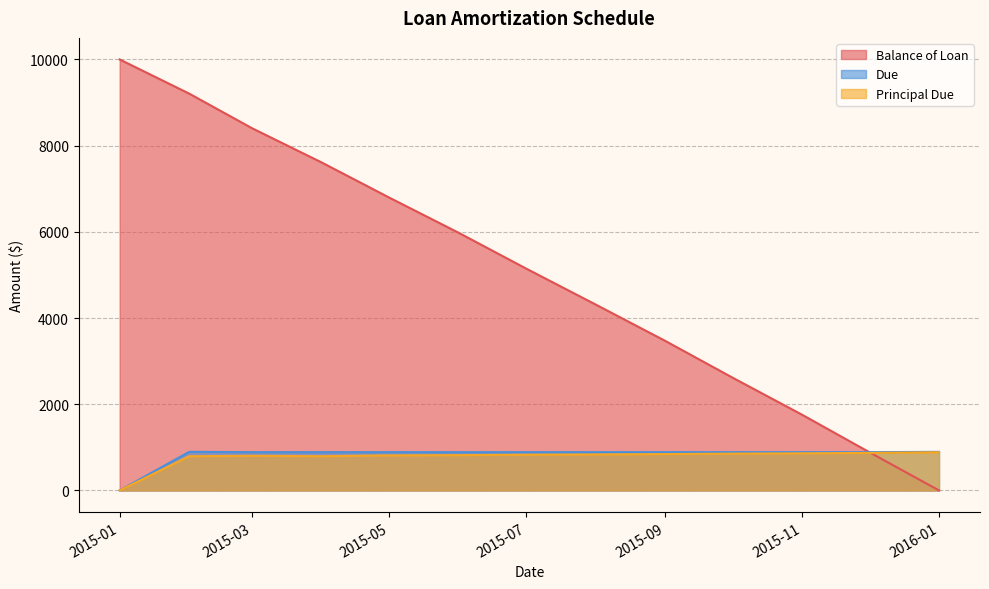

What is the maximum value shown in the chart?

10000.0